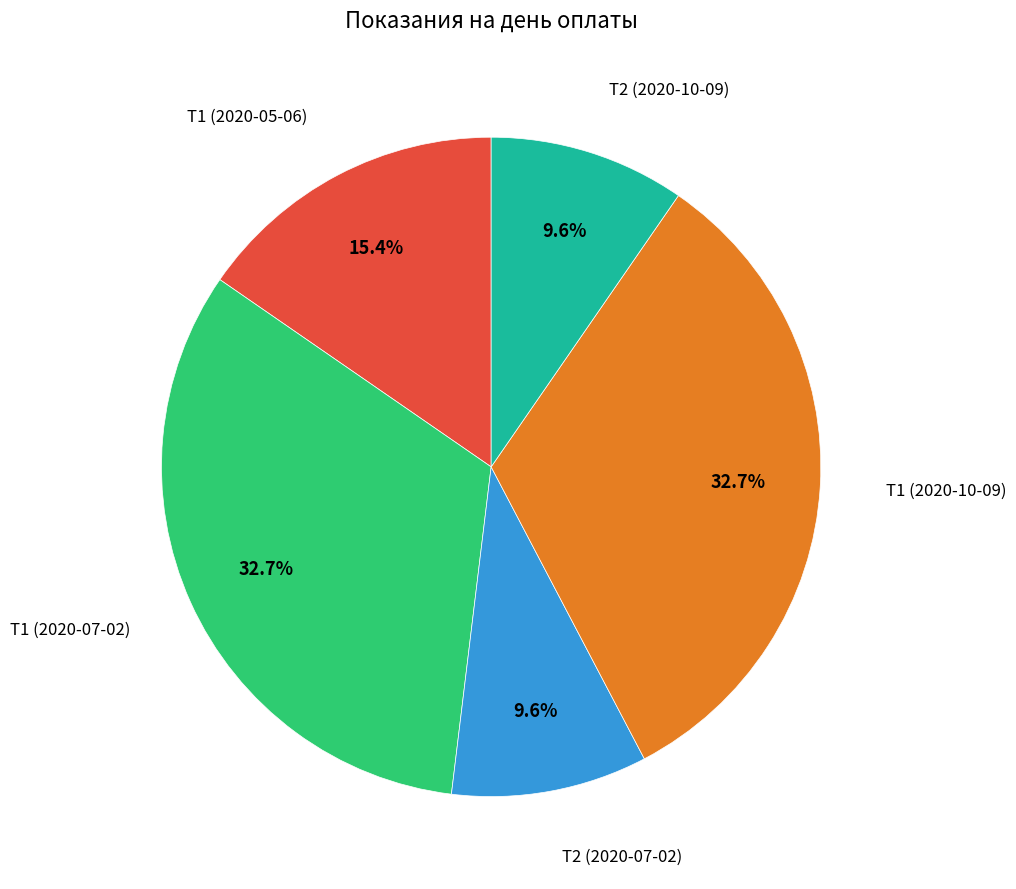

Is there any slice that represents more than half of the pie?

No